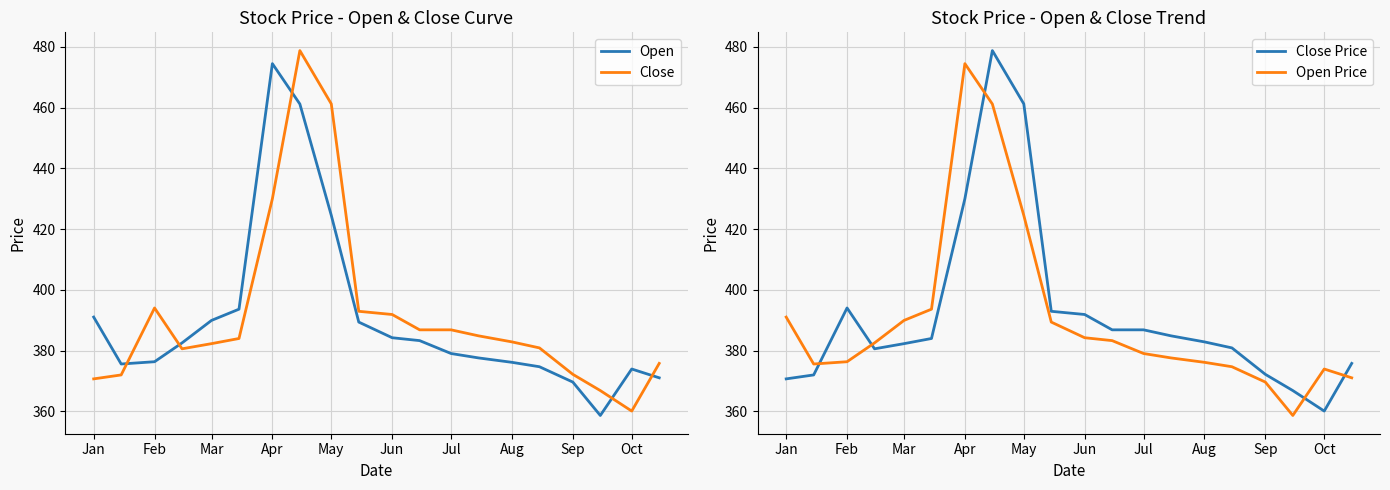

What is the highest value of the Close series?

478.8